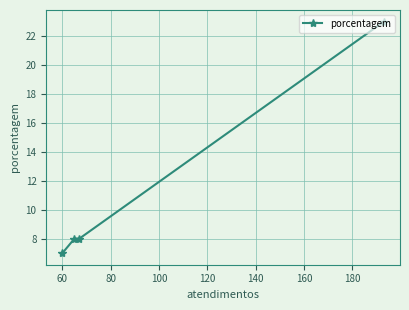

What is the sum of all values?

46